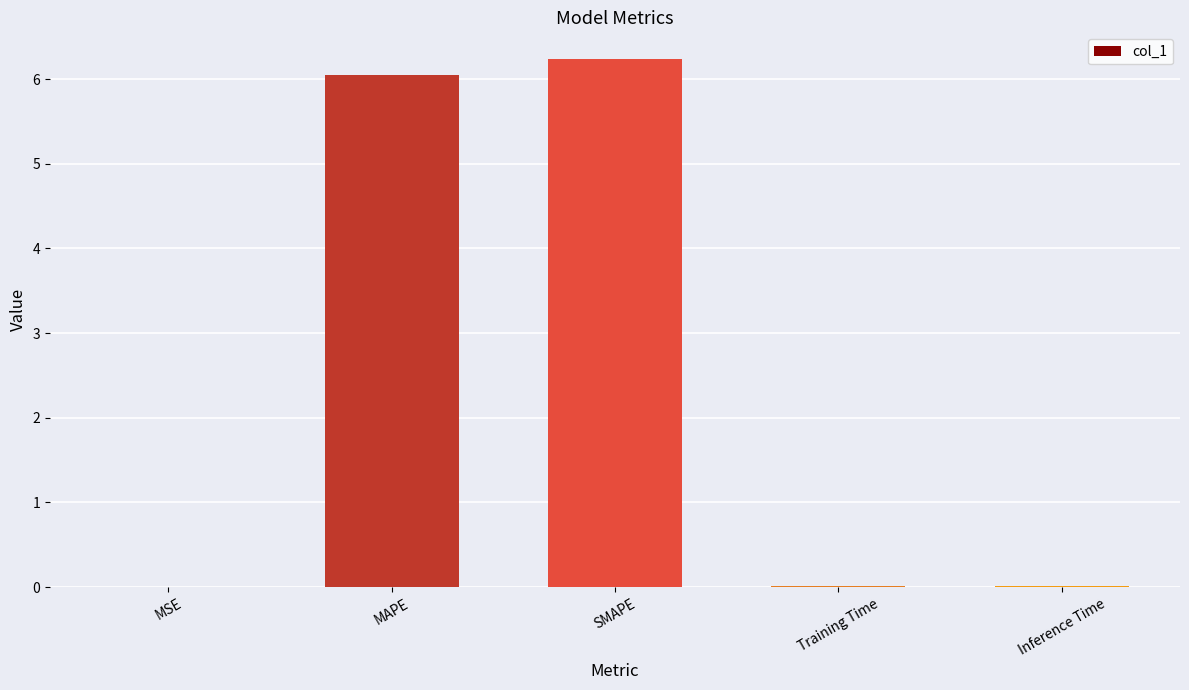

Between SMAPE and Training Time, which is larger?

SMAPE